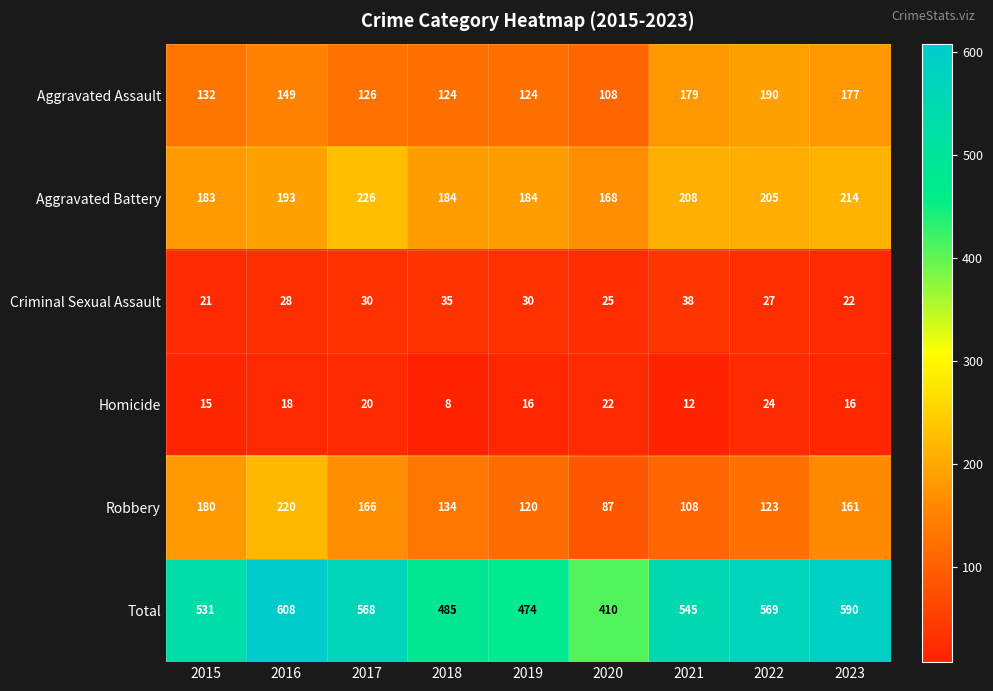

Where is Aggravated Battery nearest to the value 197?

2016